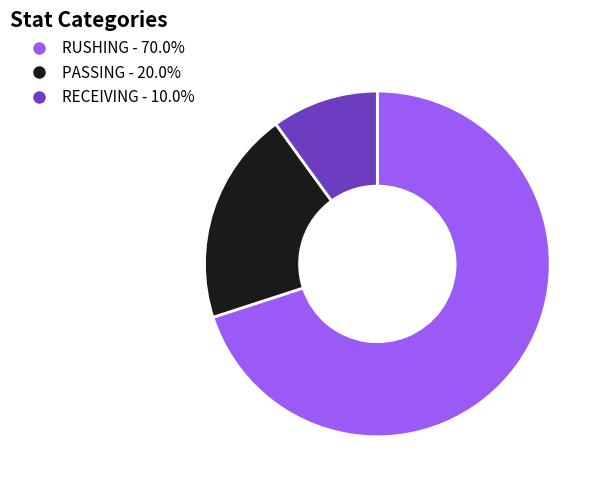

How many segments does this pie chart have?

3